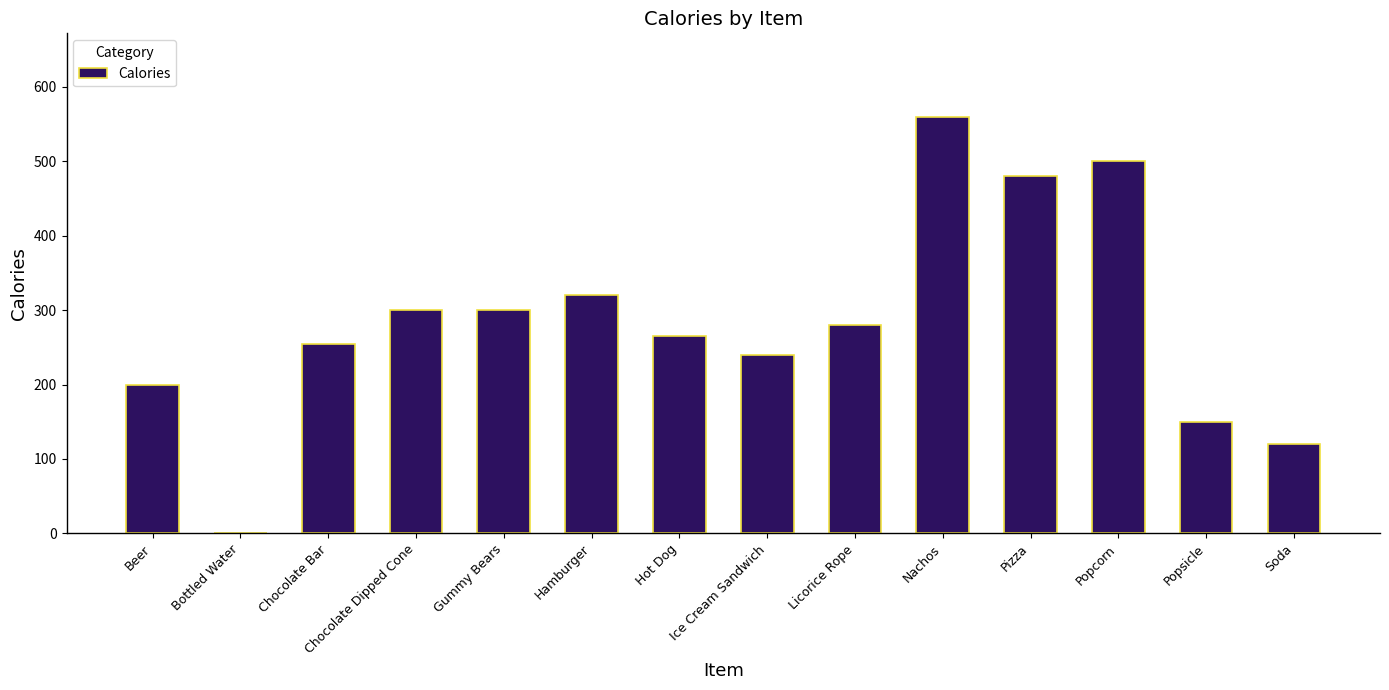

Reading left to right, what are all the values shown in this chart?

Beer=200	Bottled Water=0	Chocolate Bar=255	Chocolate Dipped Cone=300	Gummy Bears=300	Hamburger=320	Hot Dog=265	Ice Cream Sandwich=240	Licorice Rope=280	Nachos=560	Pizza=480	Popcorn=500	Popsicle=150	Soda=120